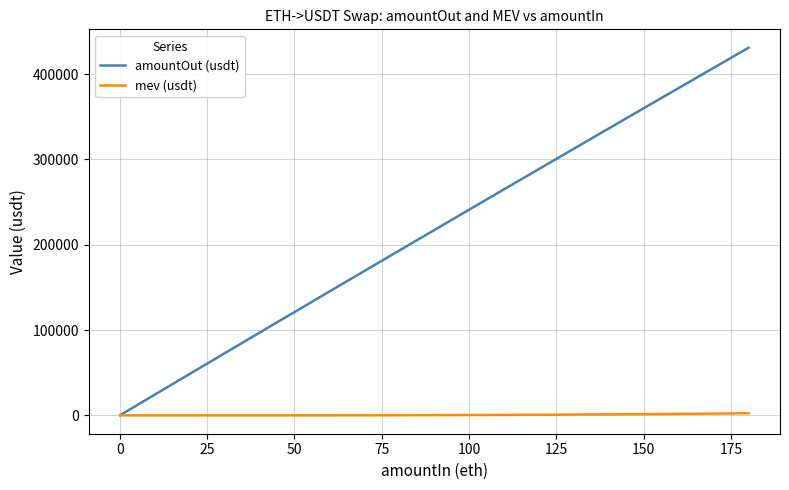

Which series has the widest spread of values?

amountOut (usdt)